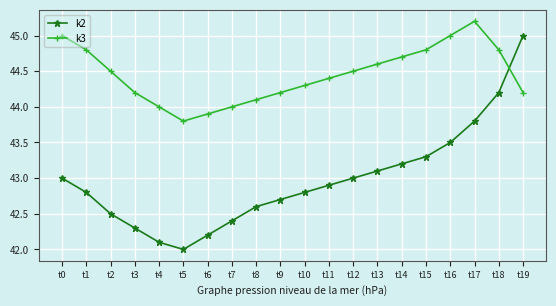

True or false: k3 has more than 0 interior local peaks.

True